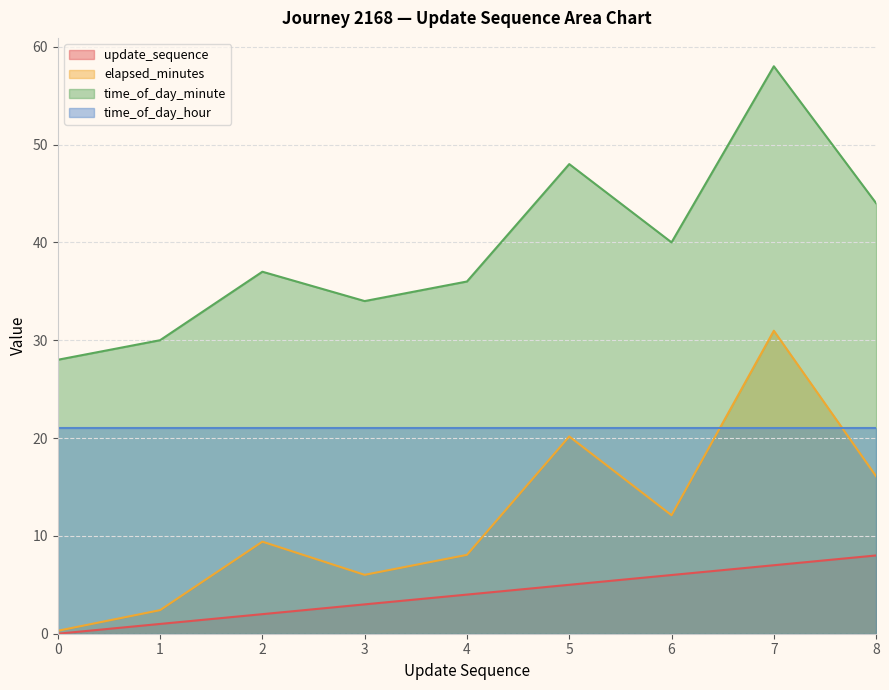

What is the difference between the elapsed_minutes values at 4 and 7?

22.9